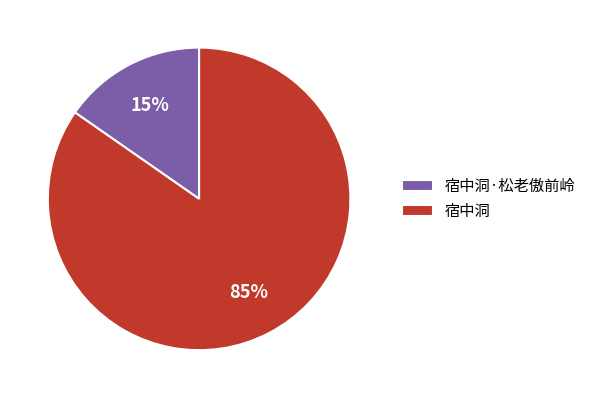

Does 宿中洞·松老傲前岭 account for over 50% of the chart?

No